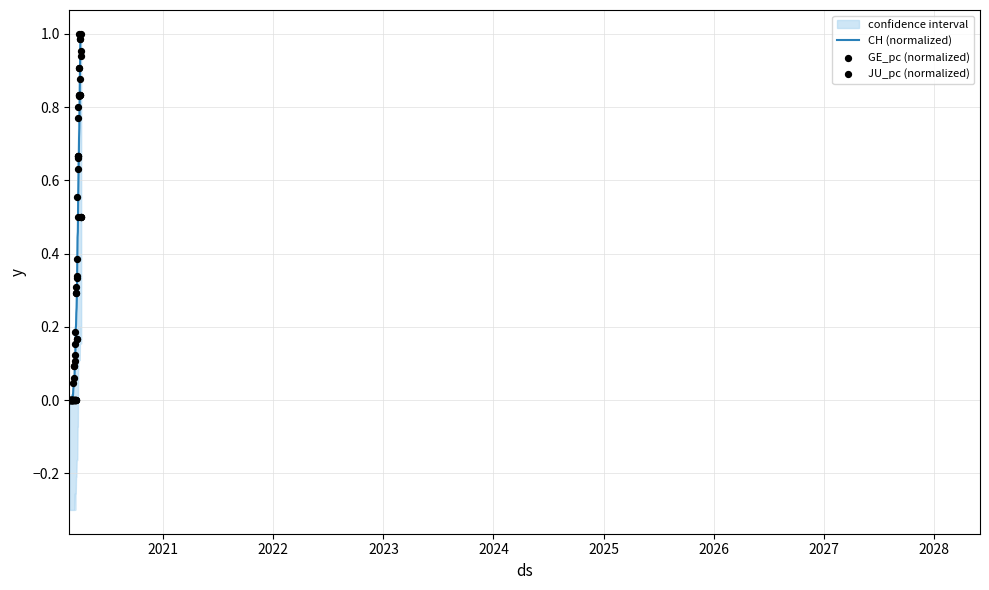

Which series has the largest Y range (max minus min)?

CH (normalized)